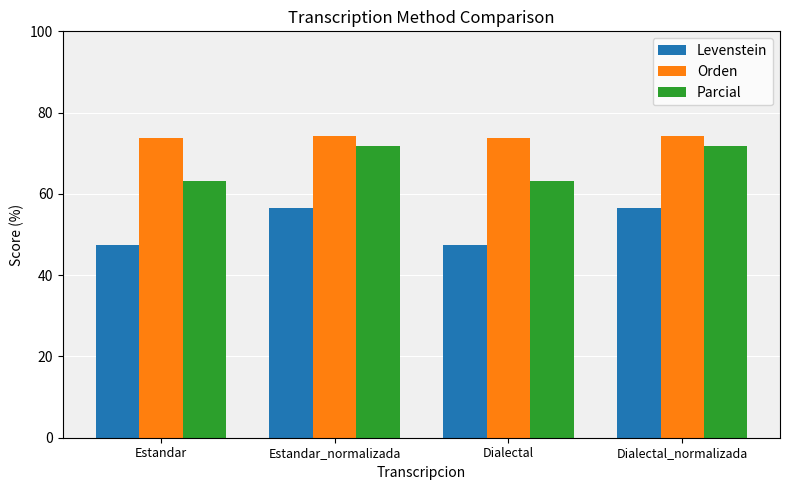

Which series has the largest total across all categories?

Orden